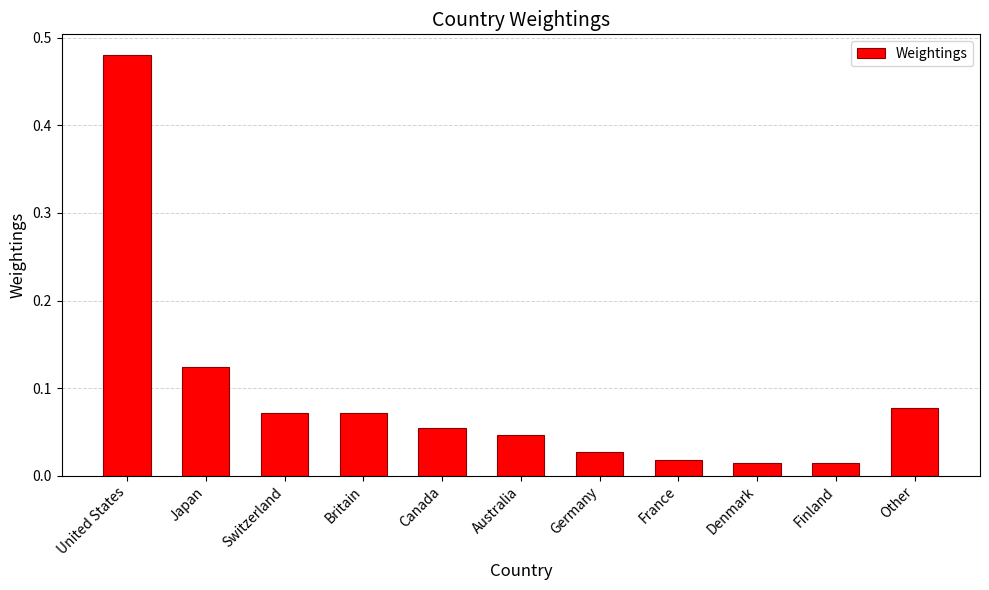

What position from the right is Canada?

7